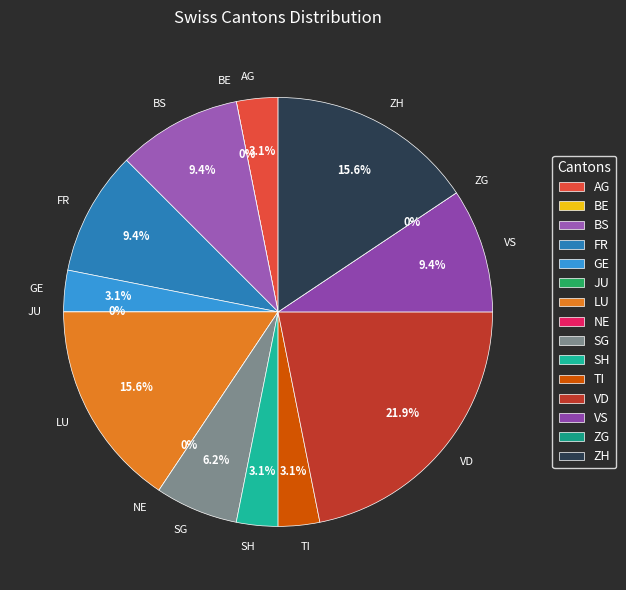

Which slice is the smallest?

NE